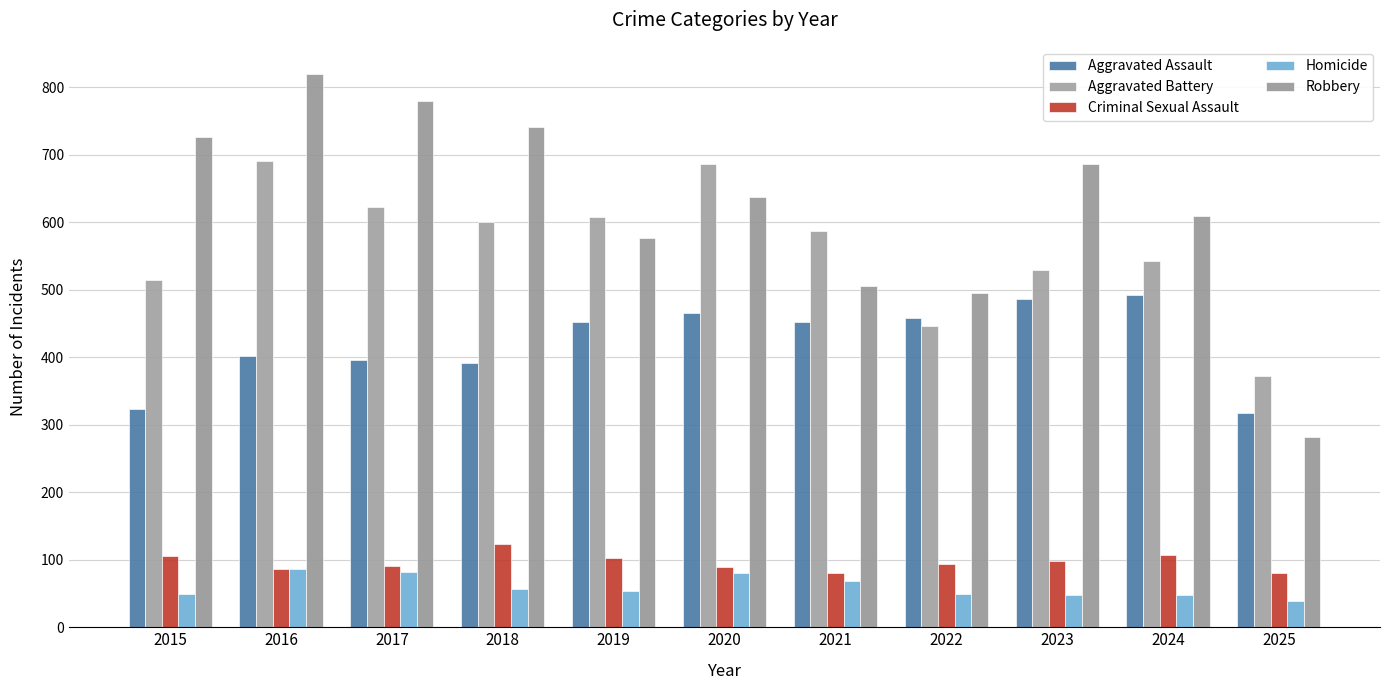

How many groups of bars are there?

11